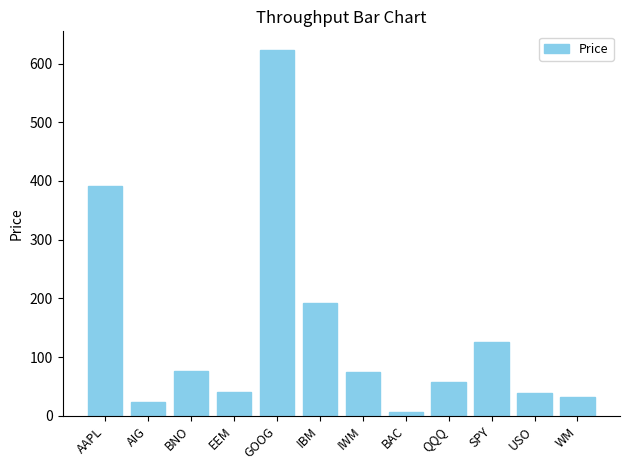

The value at BAC is 5.8. True or false?

True